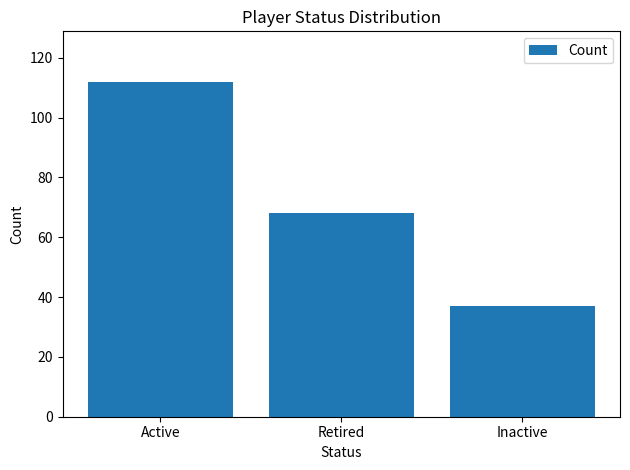

What is the change in value from Retired to Inactive?

-31